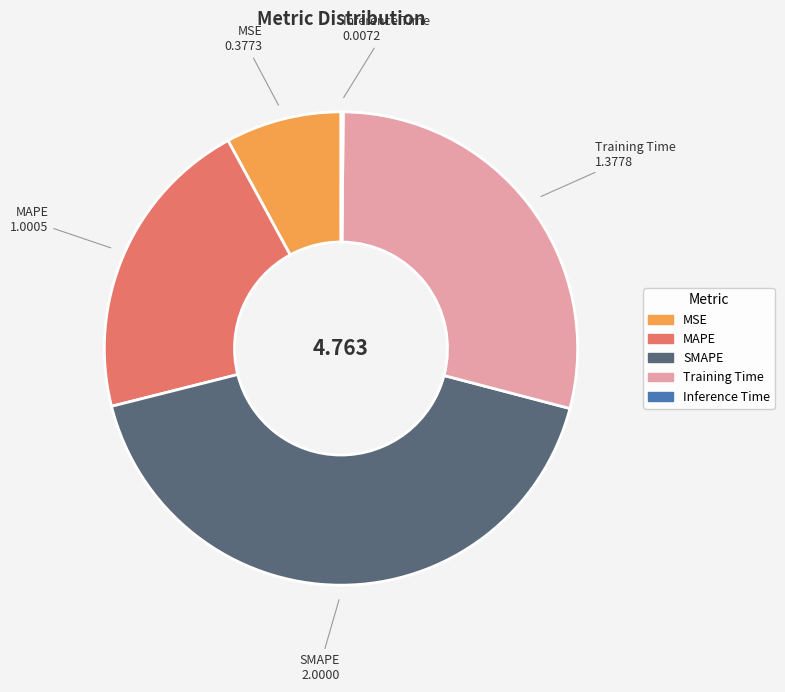

Is the sum of SMAPE and Training Time greater than half?

Yes